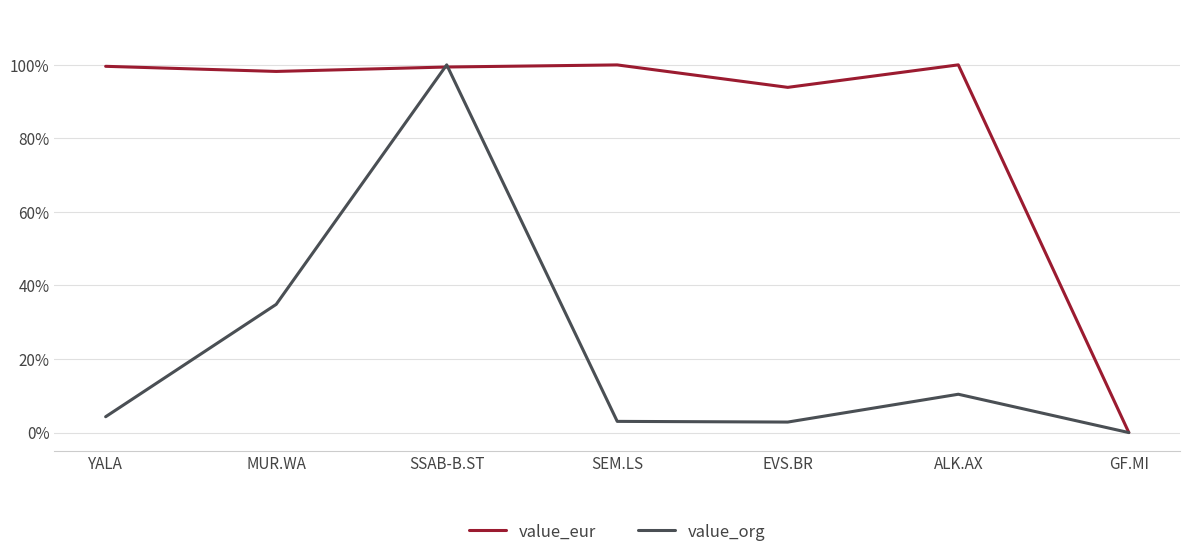

Is the value of value_org at GF.MI greater than the value of value_eur at MUR.WA?

No